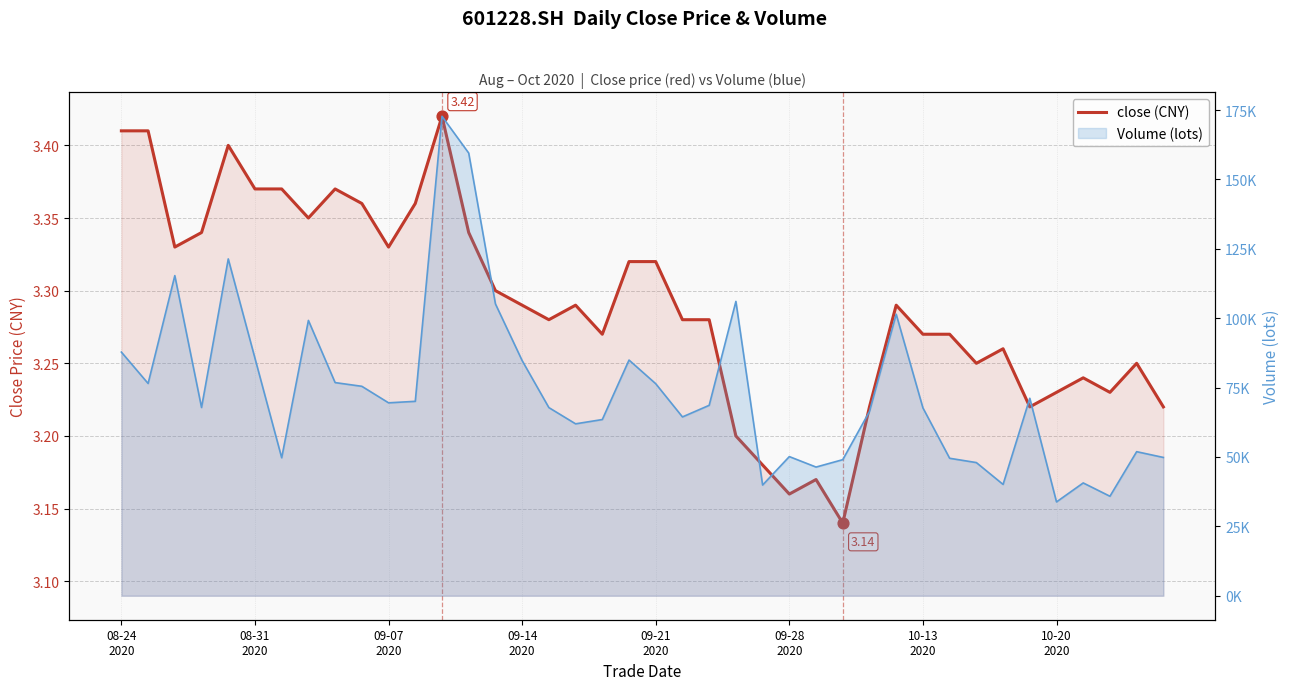

Which series contains the highest Y value?

Volume